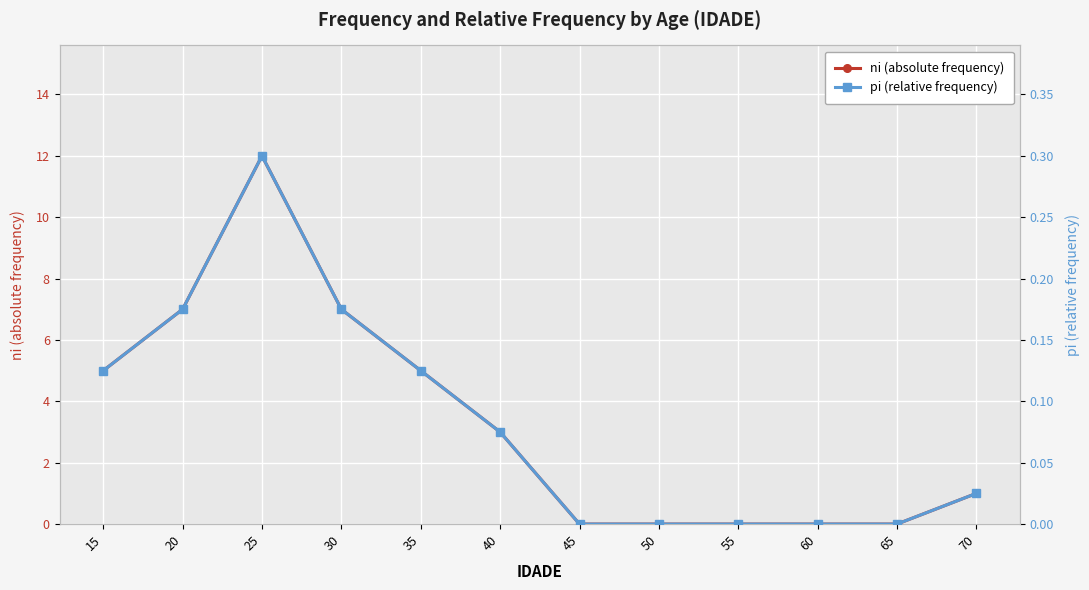

At which category is the sum across all series the highest?

25